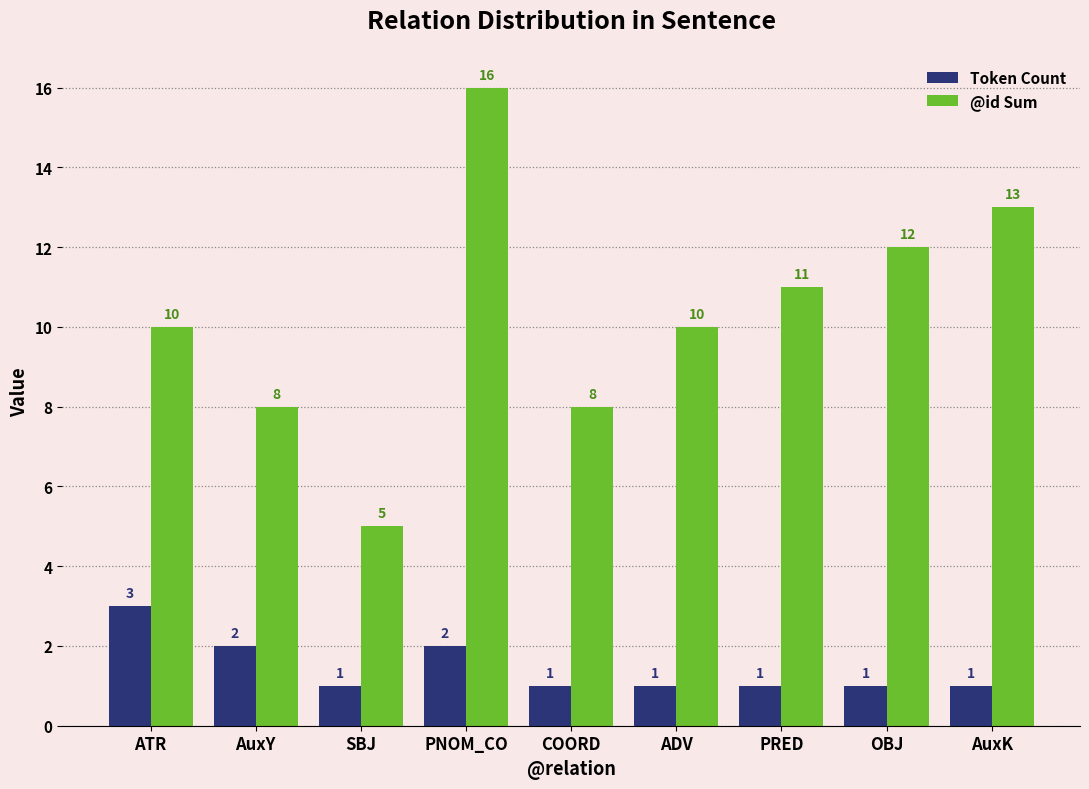

What is the sum of the @id Sum values at ADV and ATR?

20